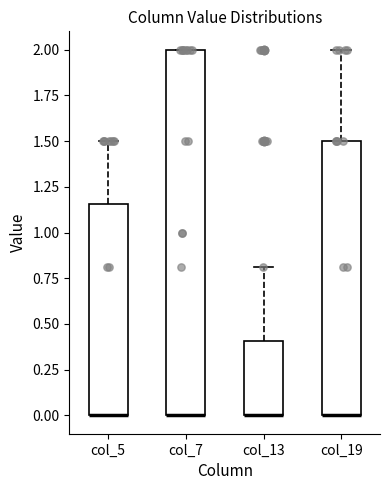

Where is the upper edge of the box for col_13 on the y-axis? The values are not printed on the chart, so give them approximately, as read against the axis.

0.40